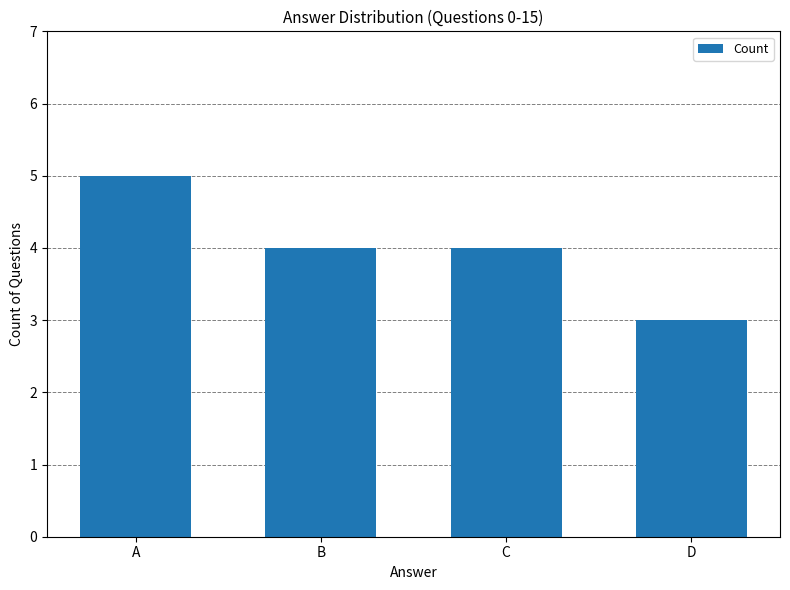

What is the minimum value shown in the chart?

3